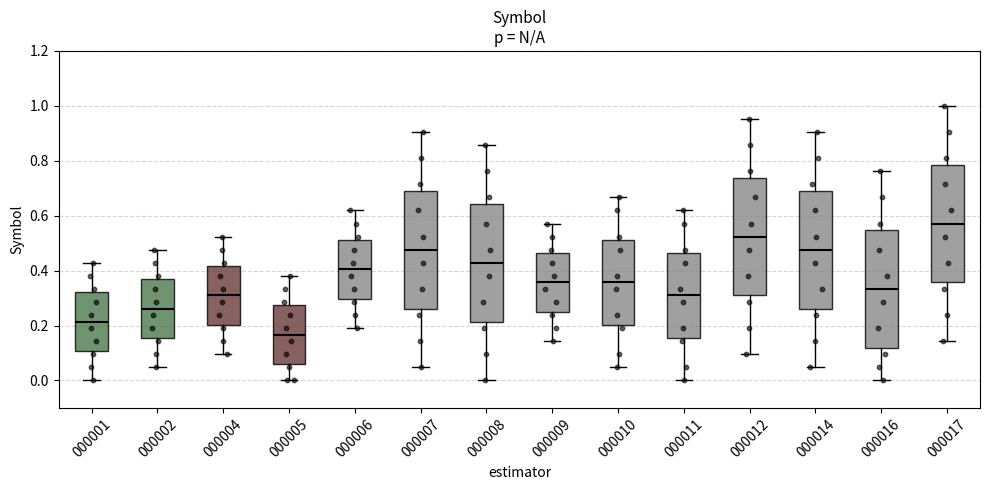

Reading left to right, read every box against the y-axis: the position of its median line, the range the box covers, and the ends of its whiskers. The values are not printed on the chart, so give them approximately, as read against the axis.

000001: median 0.22, box 0.10 to 0.32, whiskers 0.00 to 0.42
000002: median 0.26, box 0.16 to 0.36, whiskers 0.04 to 0.48
000004: median 0.30, box 0.20 to 0.42, whiskers 0.10 to 0.52
000005: median 0.16, box 0.06 to 0.28, whiskers 0.00 to 0.38
000006: median 0.40, box 0.30 to 0.52, whiskers 0.20 to 0.62
000007: median 0.48, box 0.26 to 0.70, whiskers 0.04 to 0.90
000008: median 0.42, box 0.22 to 0.64, whiskers 0.00 to 0.86
000009: median 0.36, box 0.26 to 0.46, whiskers 0.14 to 0.58
000010: median 0.36, box 0.20 to 0.52, whiskers 0.04 to 0.66
000011: median 0.30, box 0.16 to 0.46, whiskers 0.00 to 0.62
000012: median 0.52, box 0.30 to 0.74, whiskers 0.10 to 0.96
000014: median 0.48, box 0.26 to 0.70, whiskers 0.04 to 0.90
000016: median 0.34, box 0.12 to 0.54, whiskers 0.00 to 0.76
000017: median 0.58, box 0.36 to 0.78, whiskers 0.14 to 1.00